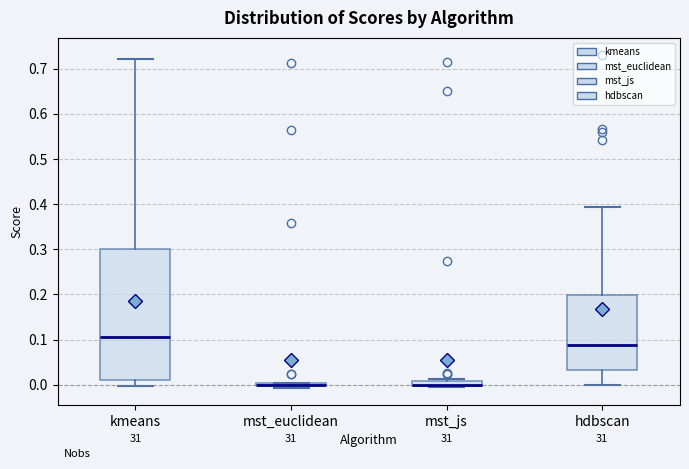

Which box is the tallest, from its lower edge to its upper edge?

kmeans